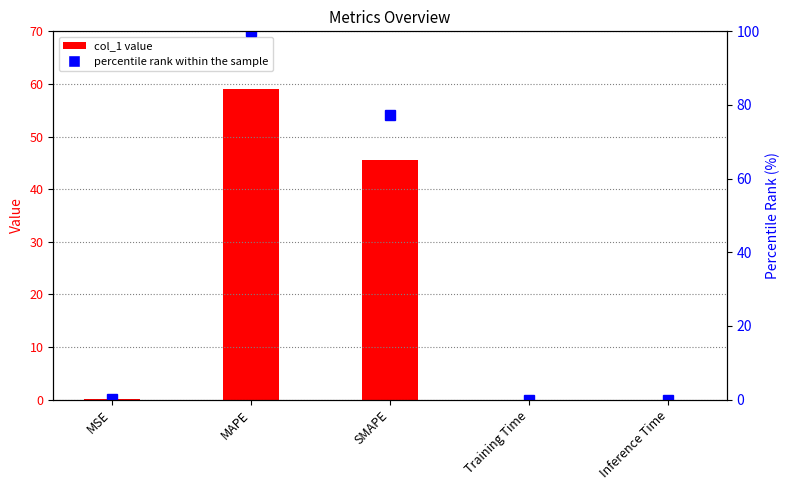

Reading right to left, transcribe all the data shown in this chart.

col_1: Inference Time=0.0	Training Time=0.0	SMAPE=45.6	MAPE=59.0	MSE=0.0
percentile rank within the sample: Inference Time=0.0	Training Time=0.0	SMAPE=77.2	MAPE=100.0	MSE=0.1